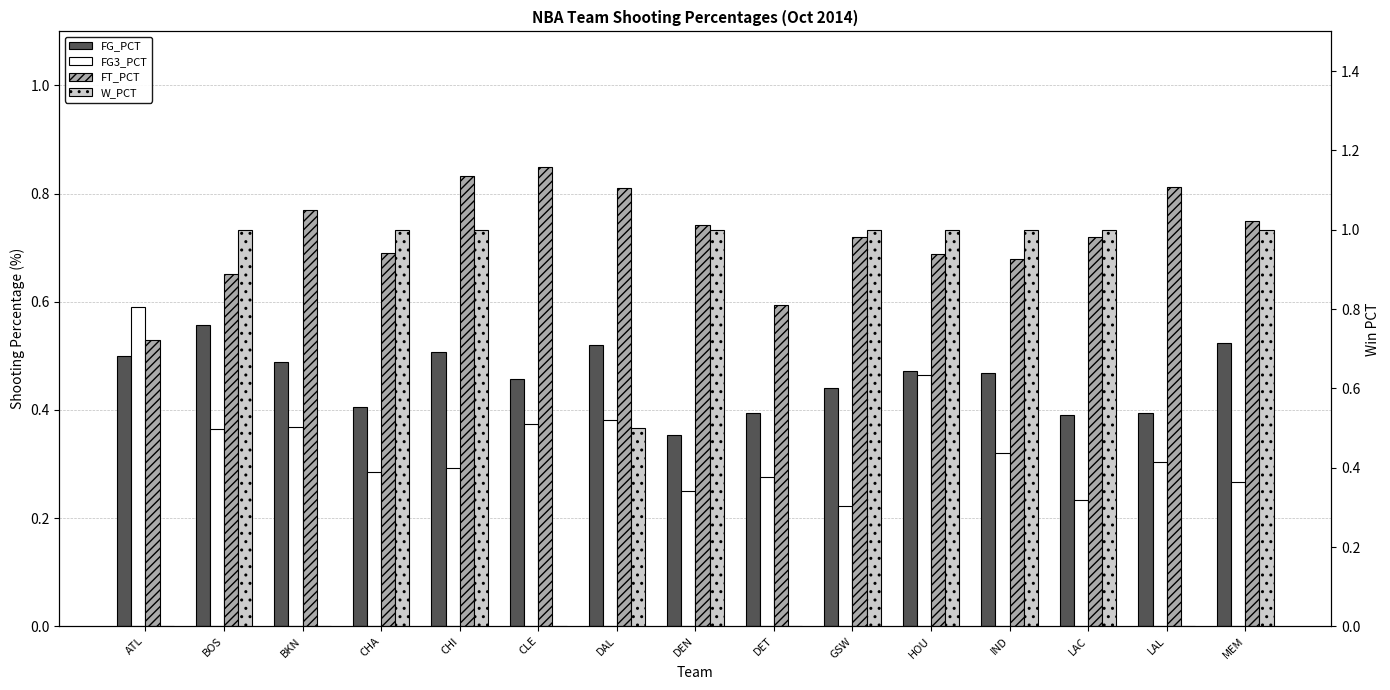

Rank the categories by W_PCT value from highest to lowest.

BOS, CHA, CHI, DEN, GSW, HOU, IND, LAC, MEM, DAL, ATL, BKN, CLE, DET, LAL